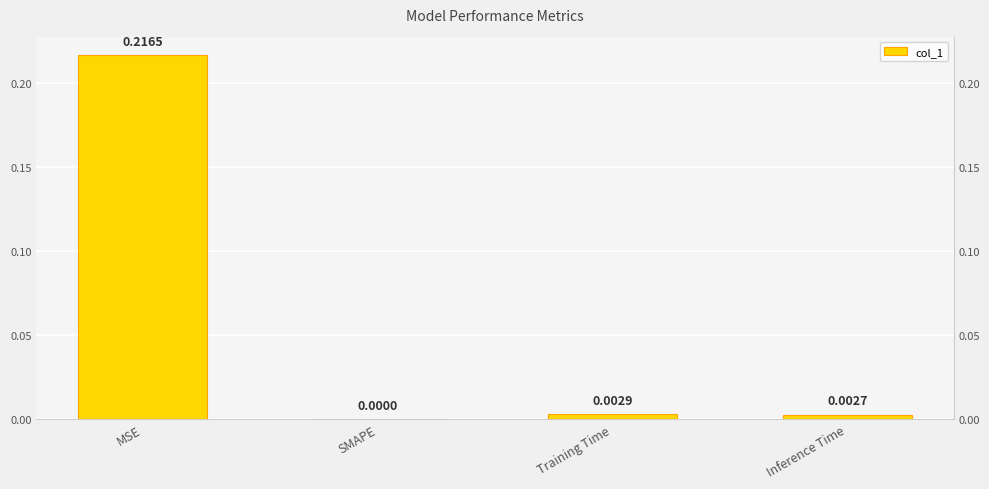

What is the average value?

0.1